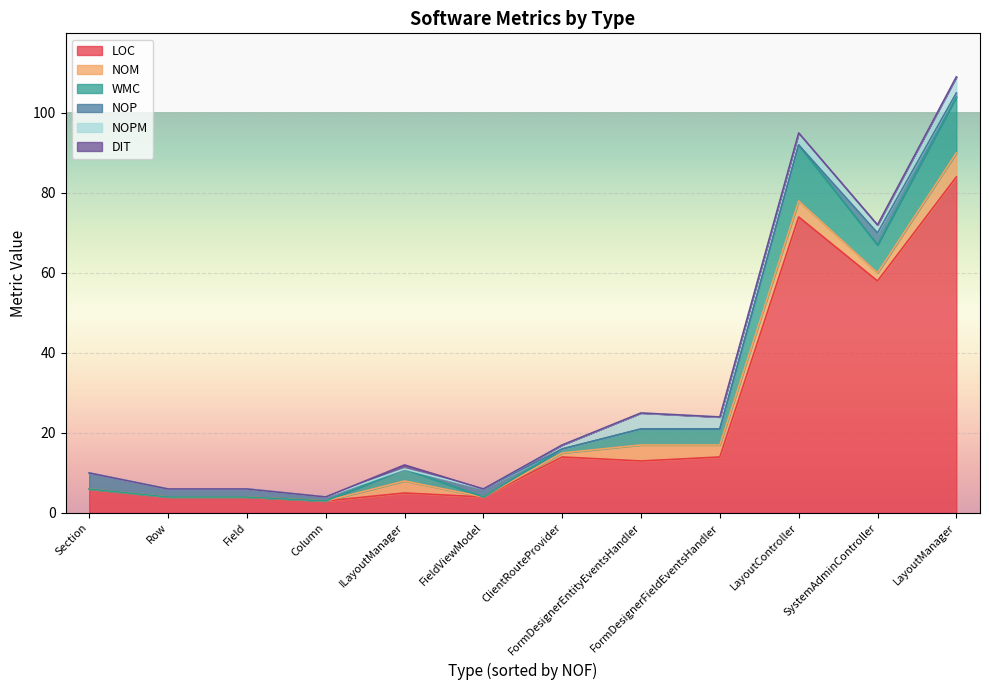

Which series has the largest range (max minus min)?

LOC